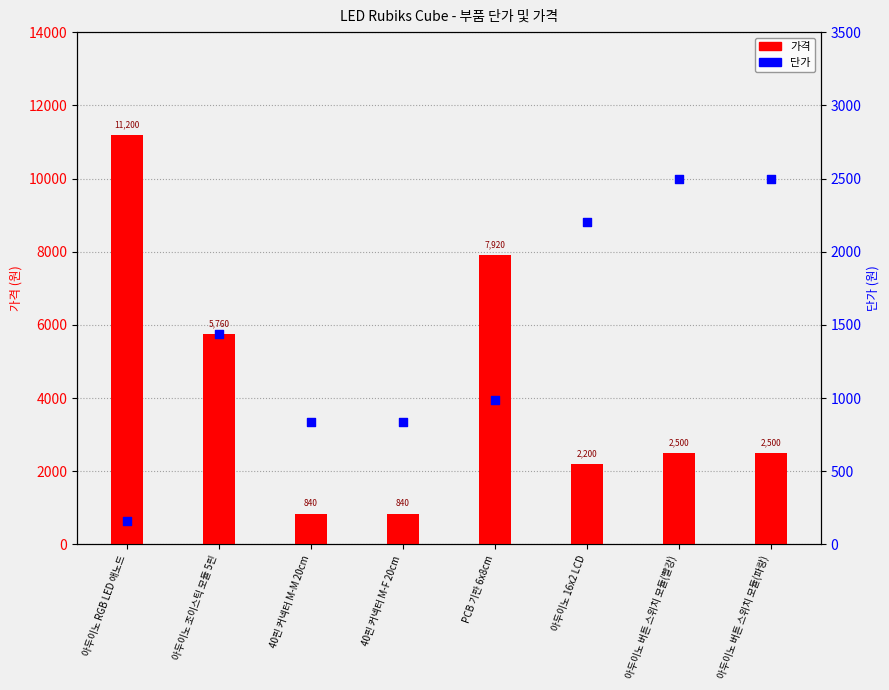

Which series reaches the minimum Y coordinate?

단가